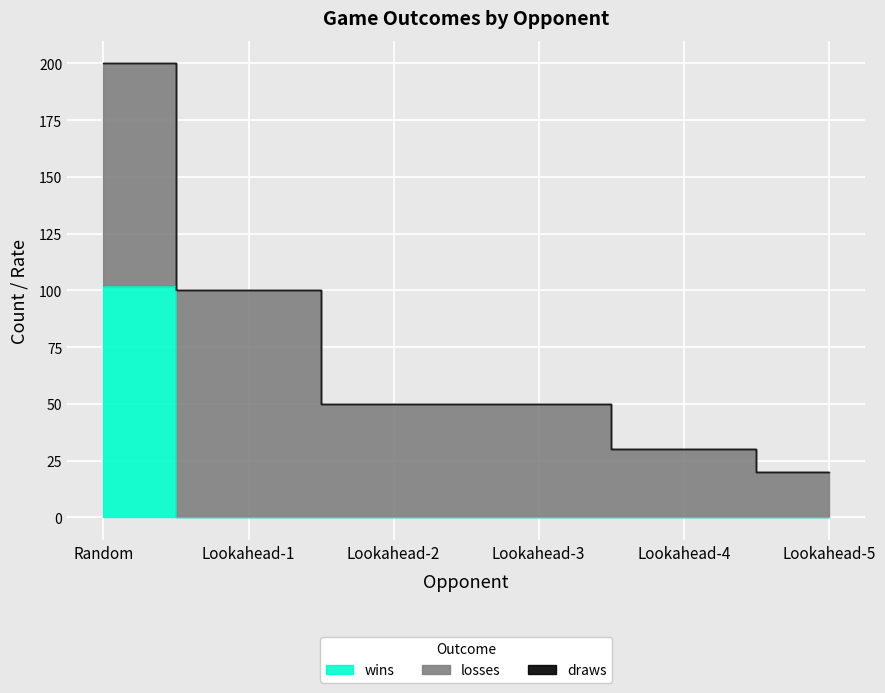

Reading left to right, extract all data points from this chart.

wins: 102.0	0.0	0.0	0.0	0.0	0.0
losses: 98.0	100.0	50.0	50.0	30.0	20.0
draws: 0.0	0.0	0.0	0.0	0.0	0.0
win_rate: 0.5	0.0	0.0	0.0	0.0	0.0
loss_rate: 0.5	1.0	1.0	1.0	1.0	1.0
draw_rate: 0.0	0.0	0.0	0.0	0.0	0.0